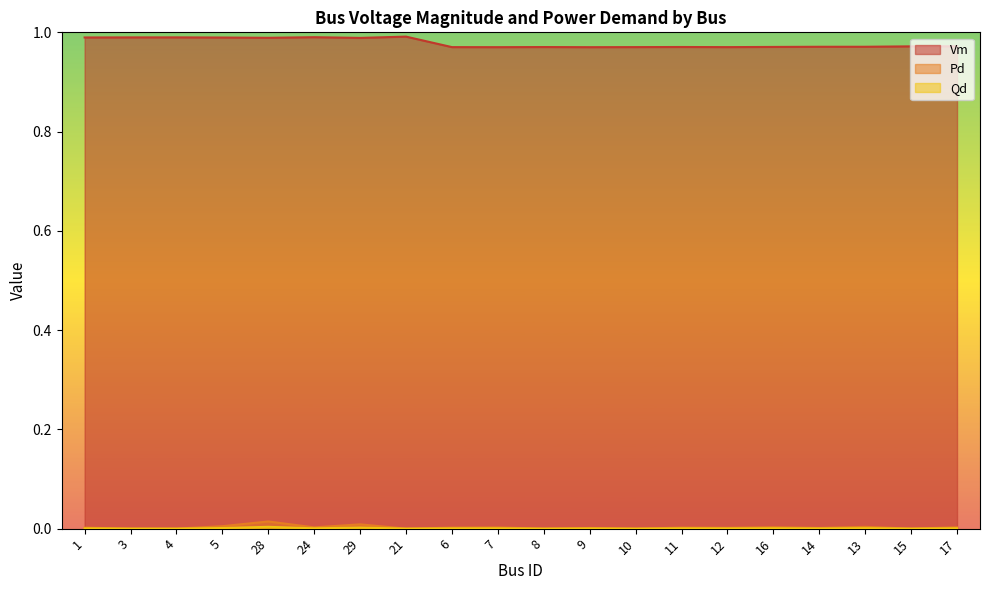

Reading left to right, extract all data points from this chart.

Vm: 1.0	1.0	1.0	1.0	1.0	1.0	1.0	1.0	1.0	1.0	1.0	1.0	1.0	1.0	1.0	1.0	1.0	1.0	1.0	1.0
Pd: 0.0	0.0	0.0	0.0	0.0	0.0	0.0	0.0	0.0	0.0	0.0	0.0	0.0	0.0	0.0	0.0	0.0	0.0	0.0	0.0
Qd: 0.0	0.0	0.0	0.0	0.0	0.0	0.0	0.0	0.0	0.0	0.0	0.0	0.0	0.0	0.0	0.0	0.0	0.0	0.0	0.0